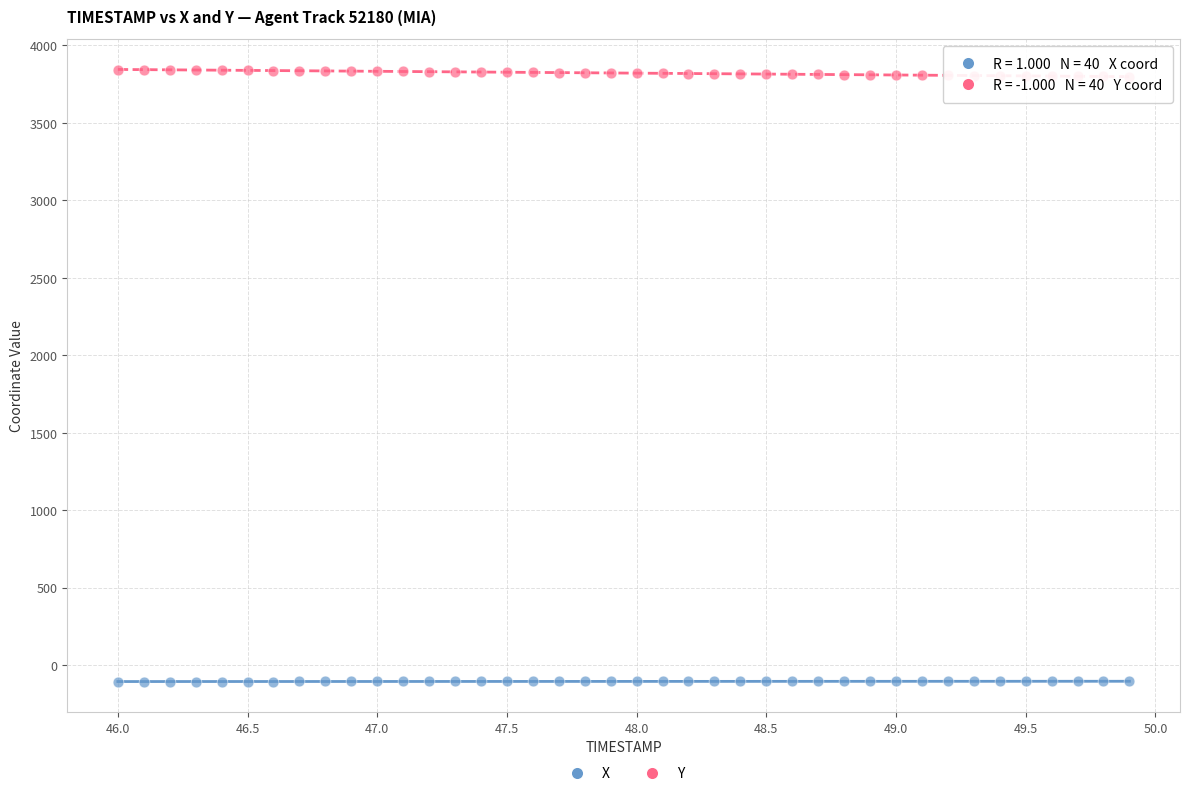

What are all the series names shown in the legend?

X, Y